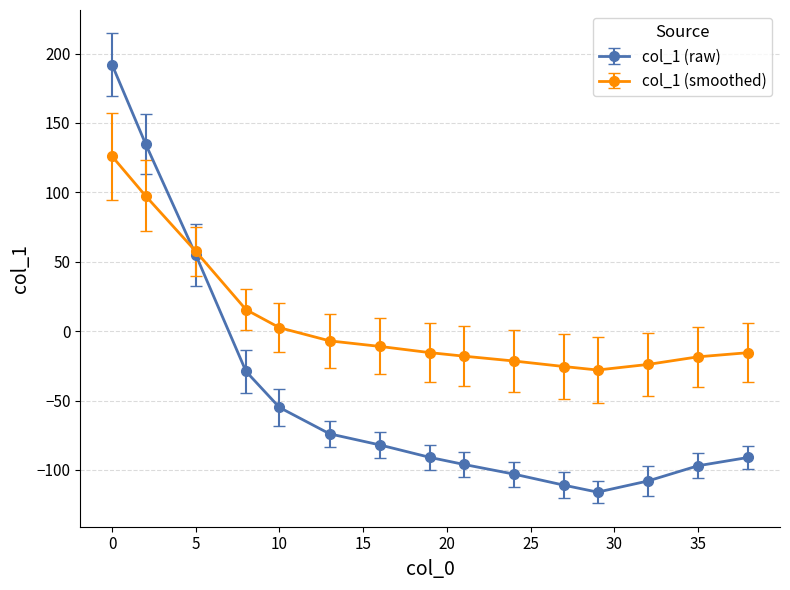

What is the value of the col_1 (smoothed) point at the 7th from the left?

-11.0